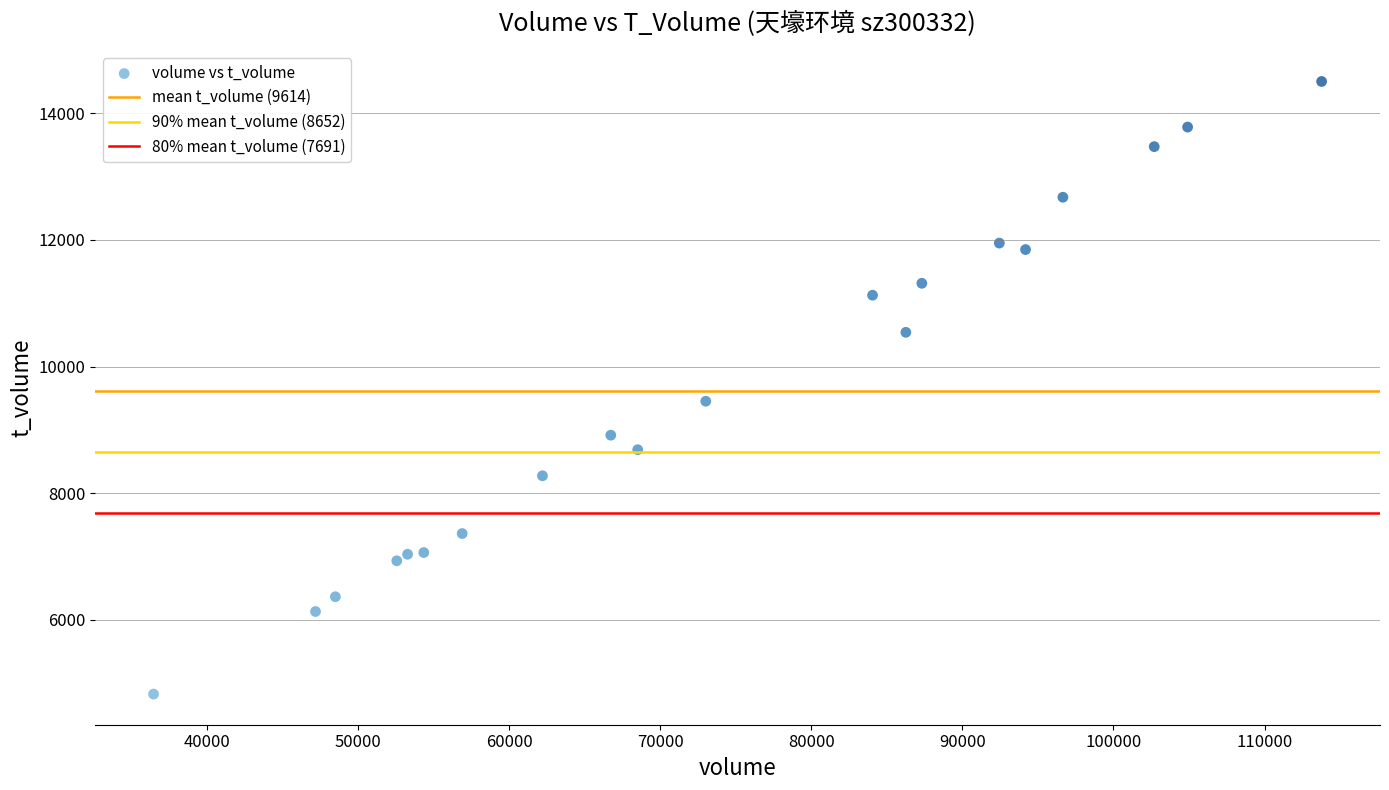

What Y value in the scatter plot is closest to 9665?

9453